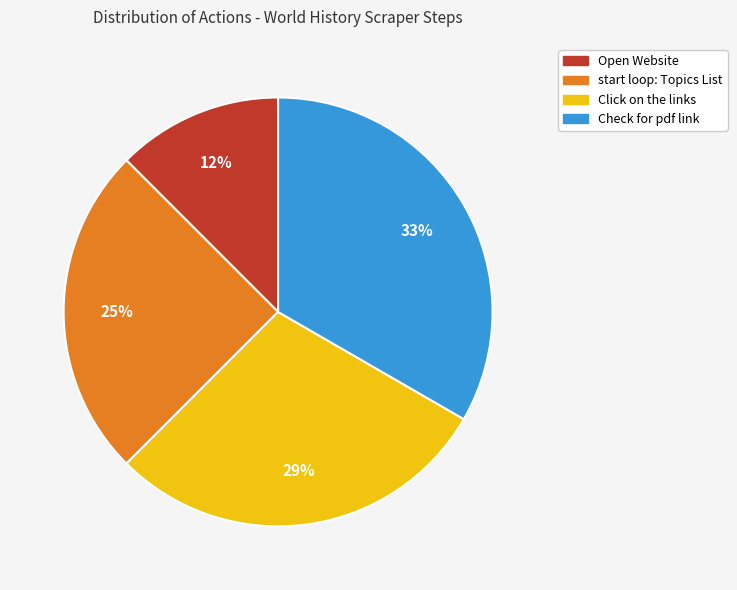

What is the smallest slice in the pie chart?

Open Website